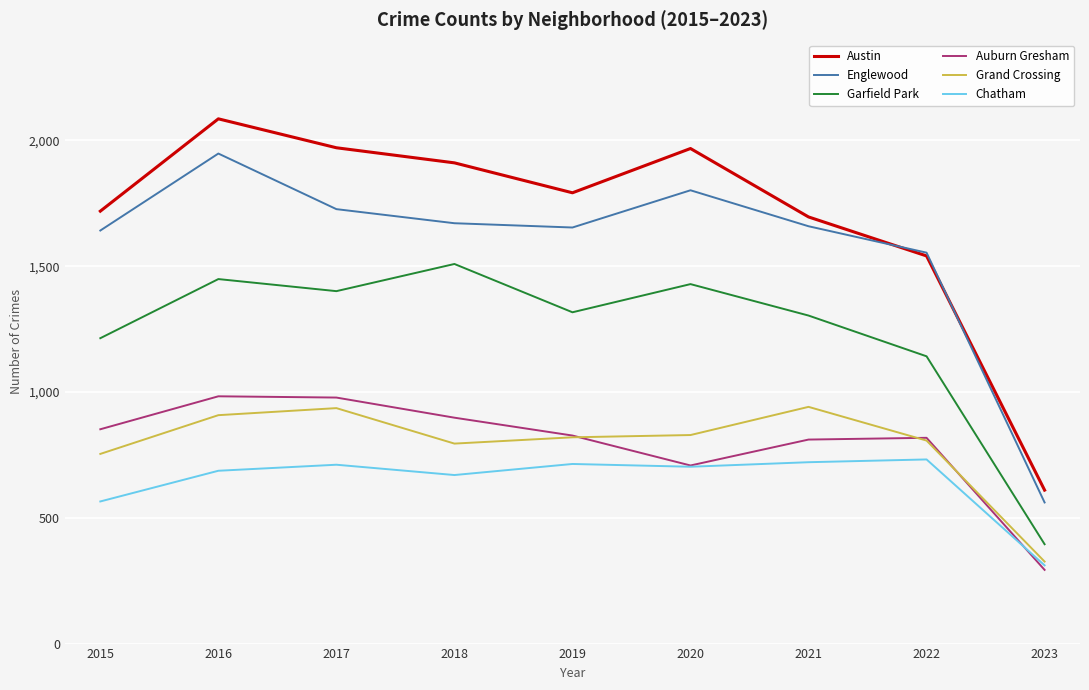

What is the spread (max minus min) of values at 2021?

975